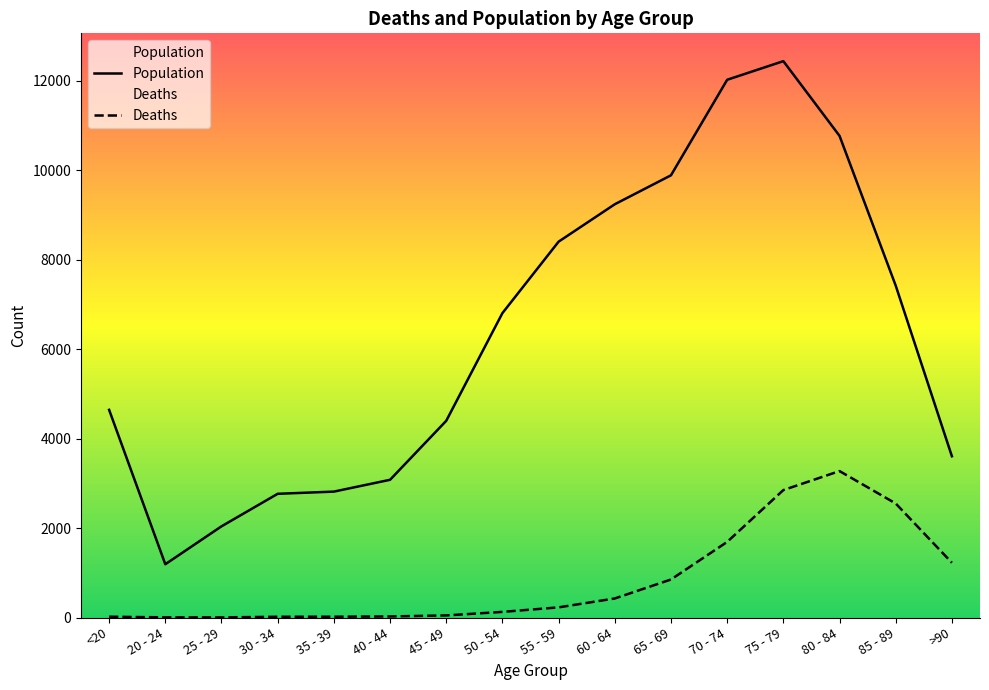

The value of Deaths at 25 - 29 is 5. True or false?

False